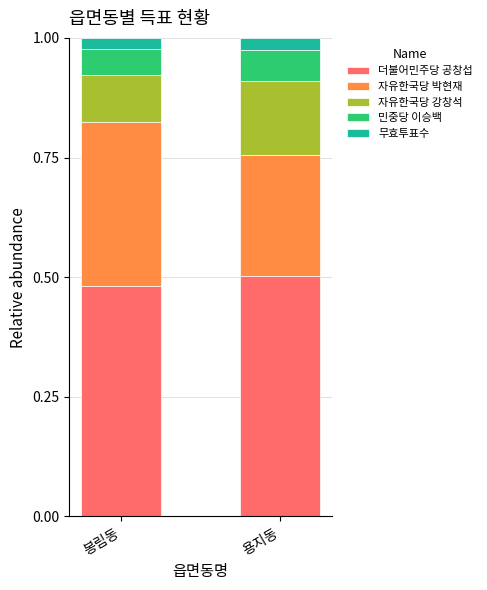

Which category has the highest value in the 더불어민주당 공창섭 series?

용지동